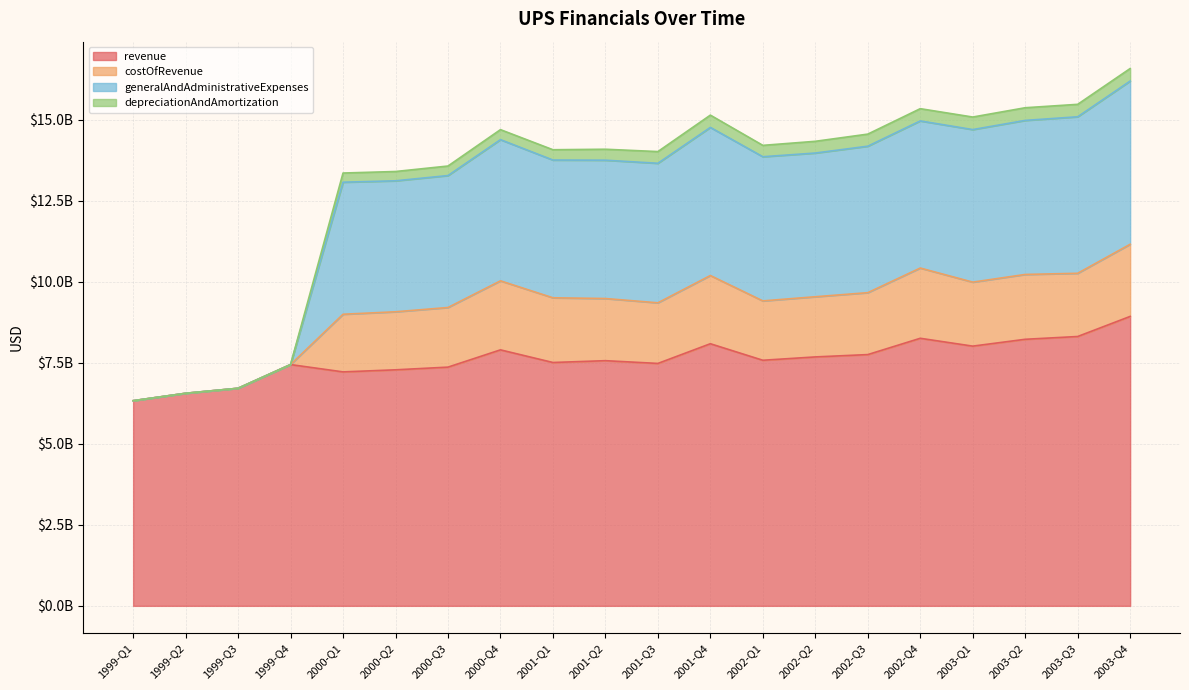

What position from the left is 2000-Q2?

6